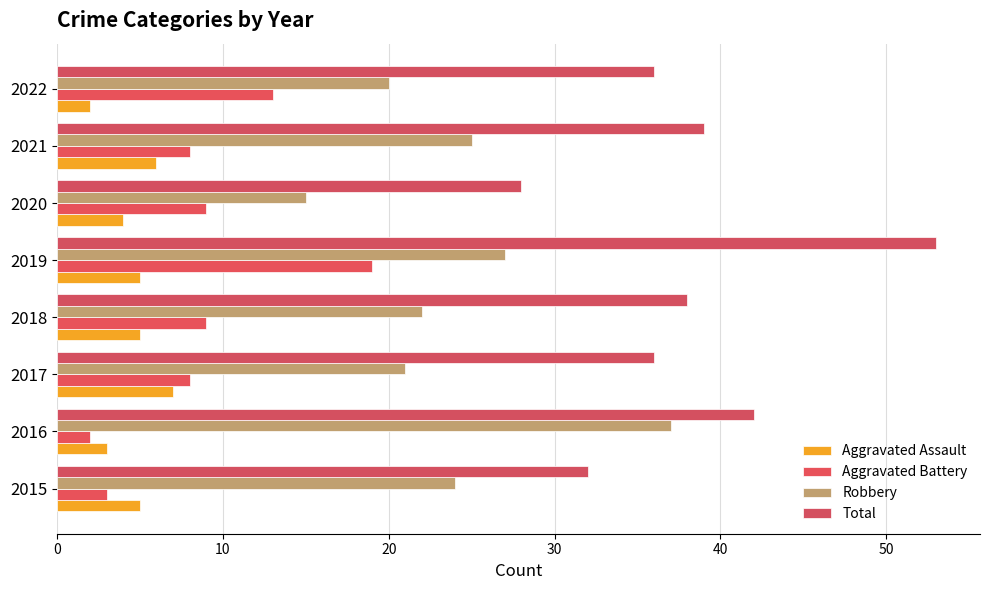

What is the sum of all Aggravated Assault values?

37